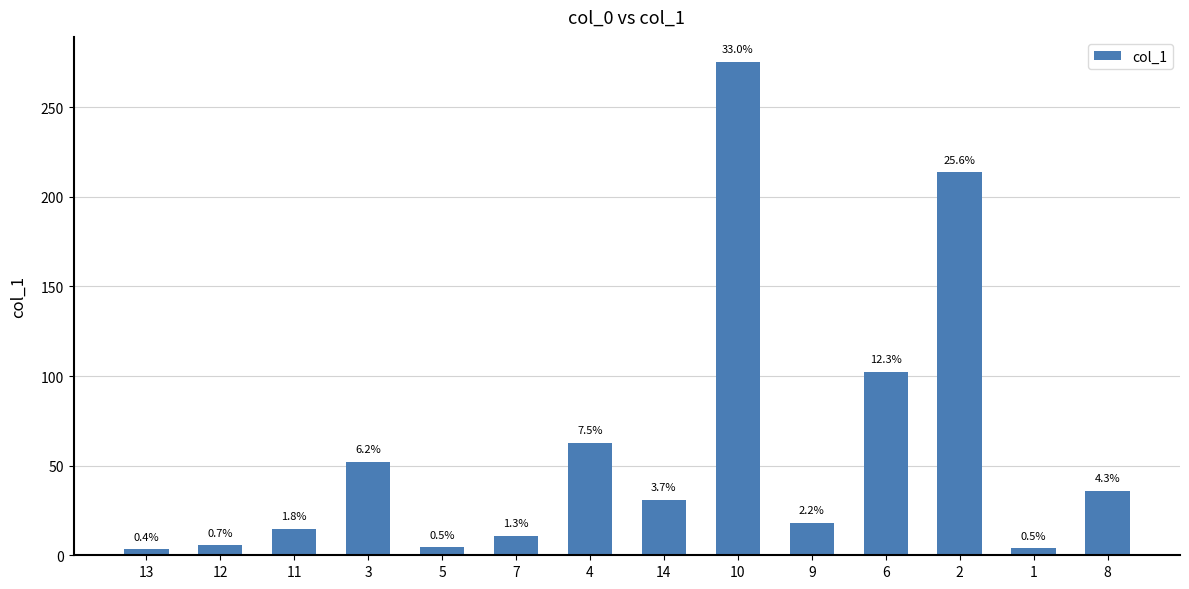

The chart shows a value of 6.3 at 5. True or false?

False